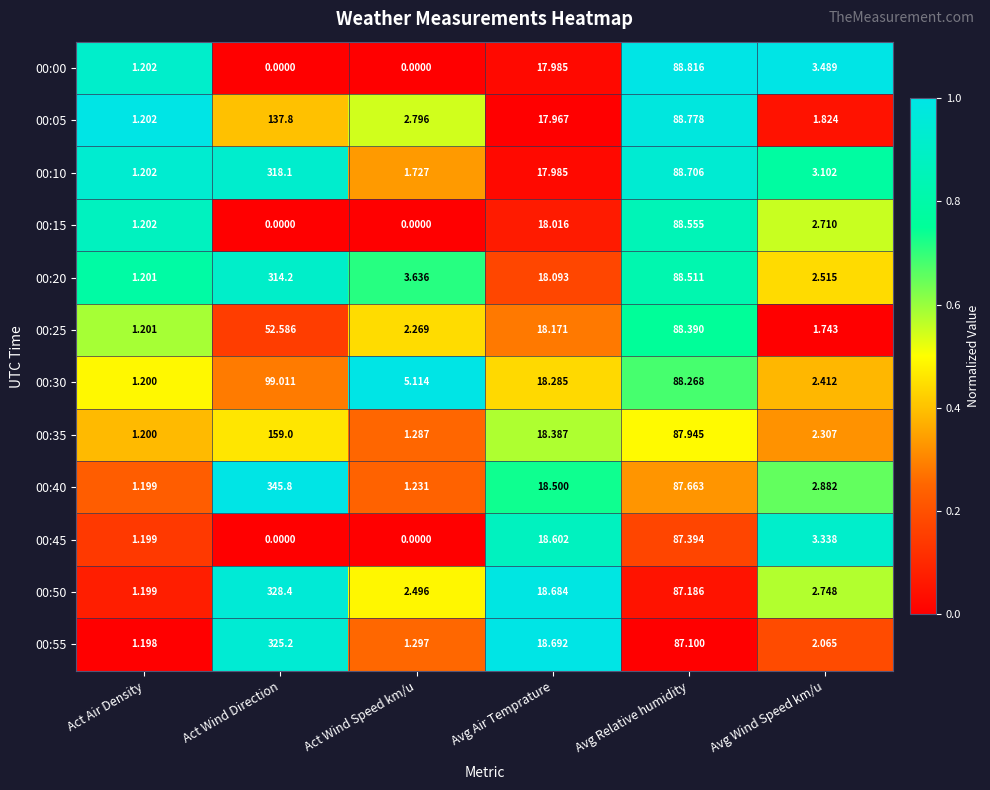

Which series has the largest range (max minus min)?

00:40